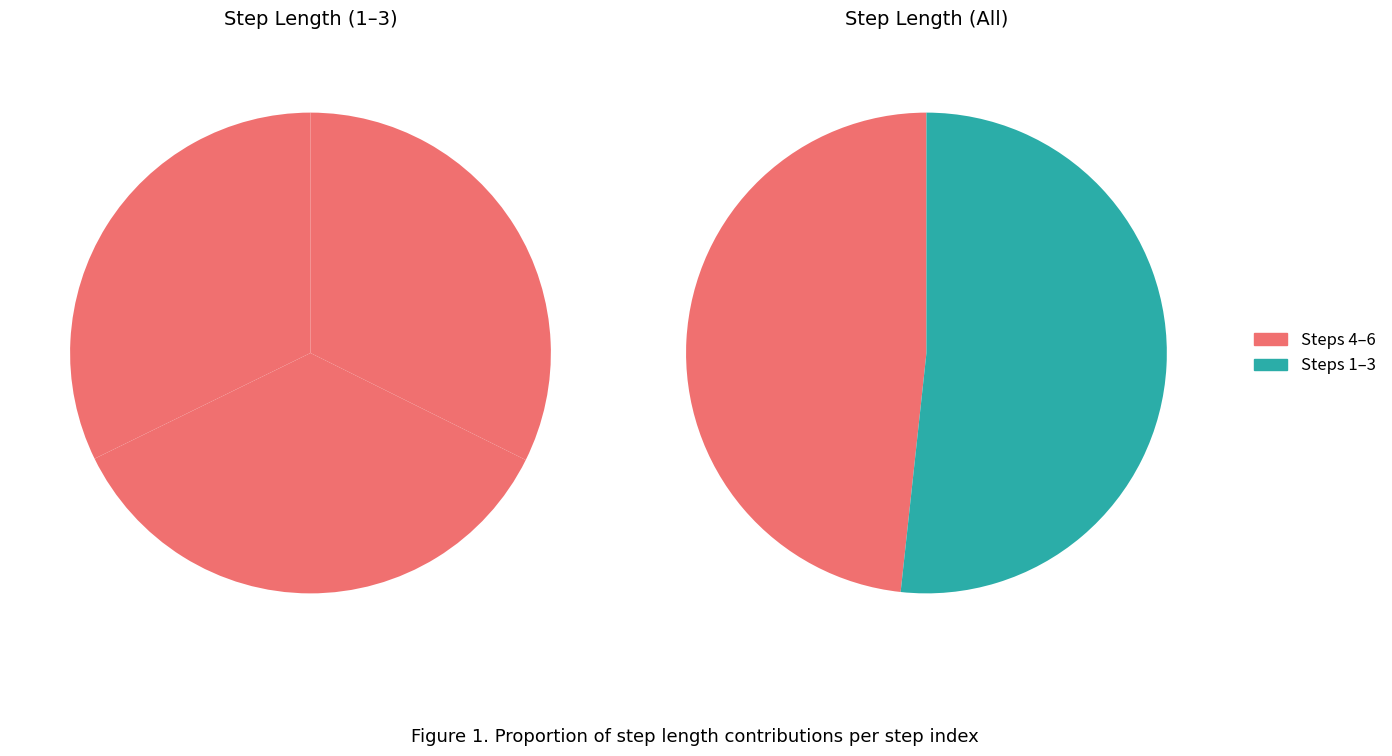

Between 1 and 5, which is larger?

5